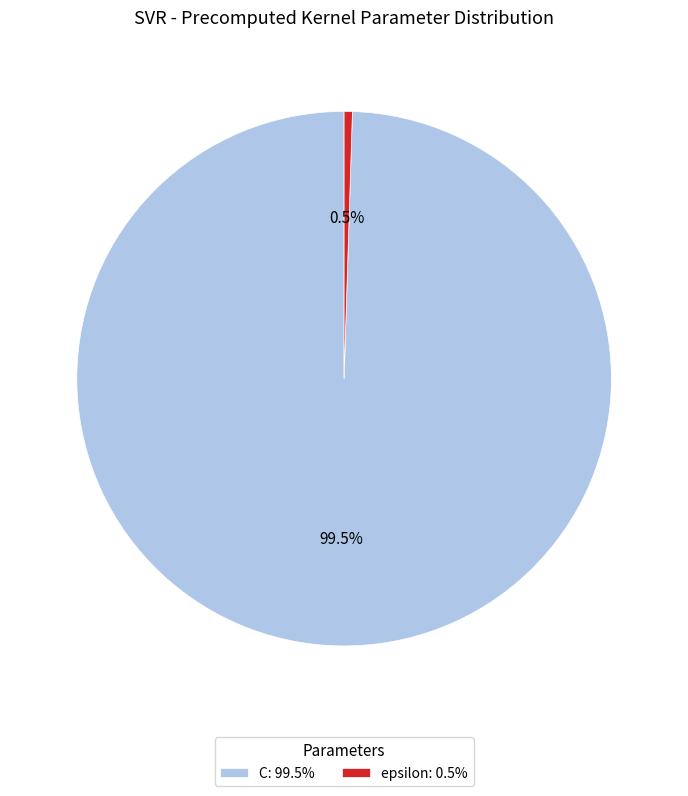

To the nearest percent, what is the combined percentage of epsilon and C?

100%